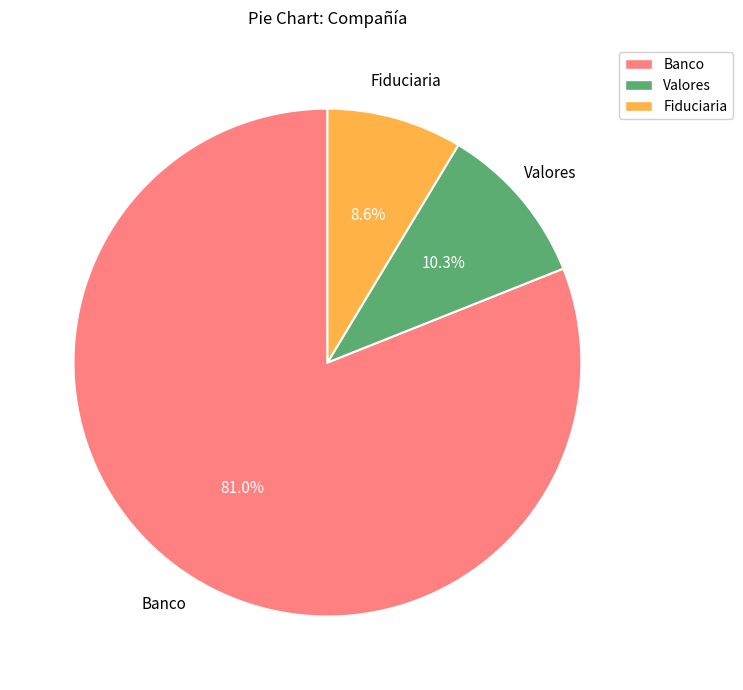

What percentage do Valores and Banco together represent?

91.4%